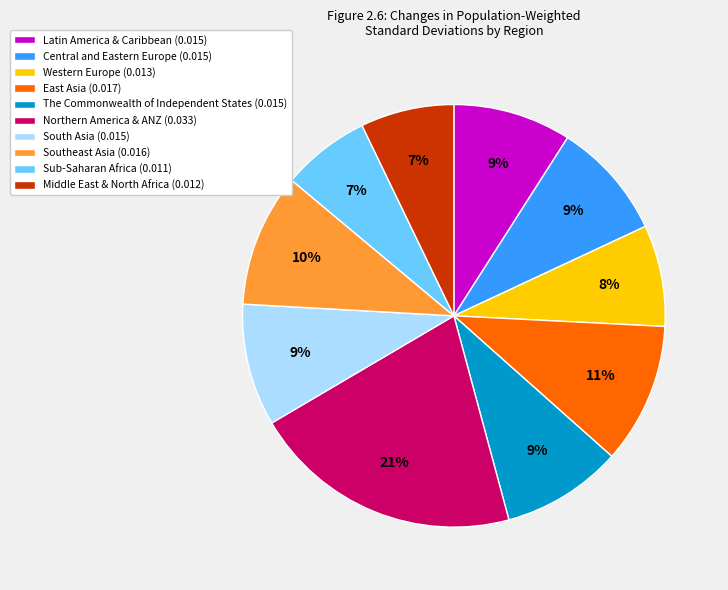

To the nearest percent, what is the average slice percentage?

10%